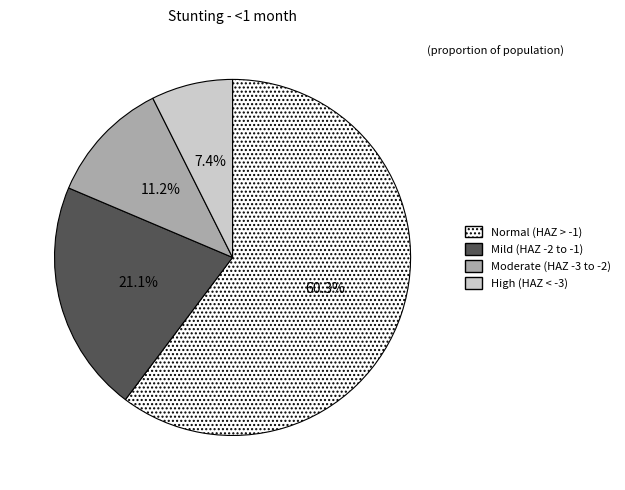

Does any single category account for the majority?

Yes